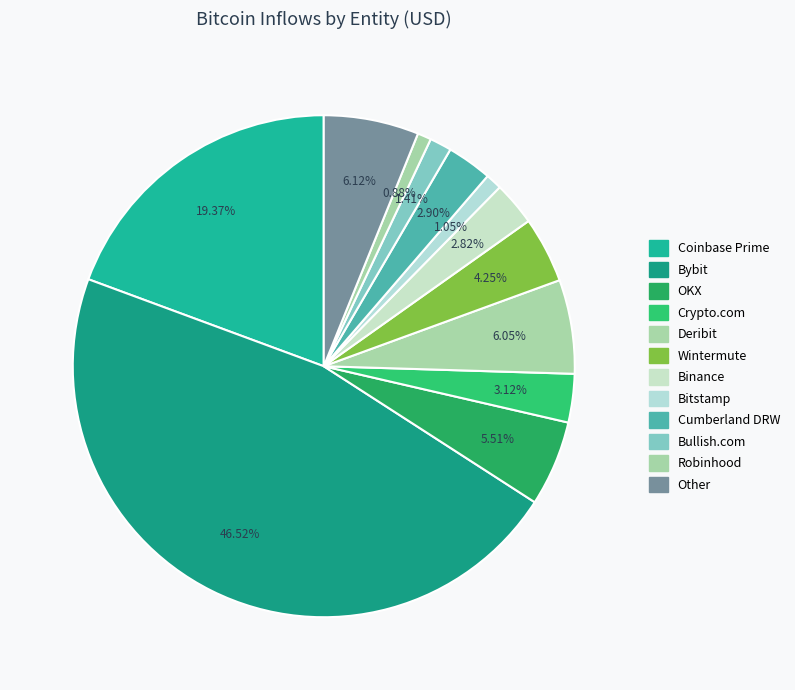

Rank the categories by value from lowest to highest.

Robinhood, Bitstamp, Bullish.com, Binance, Cumberland DRW, Crypto.com, Wintermute, OKX, Deribit, Other, Coinbase Prime, Bybit